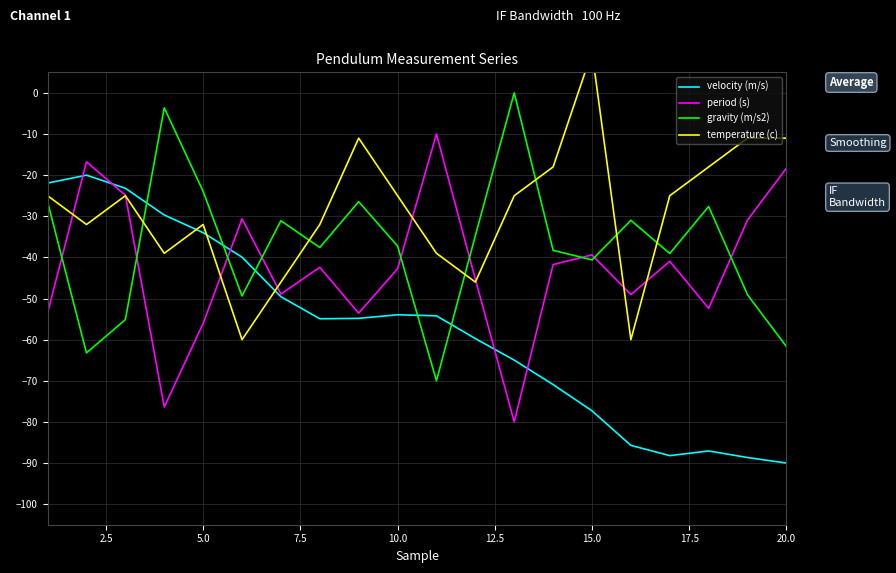

What are all the series names shown in the legend?

velocity (m/s), period (s), gravity (m/s2), temperature (c)